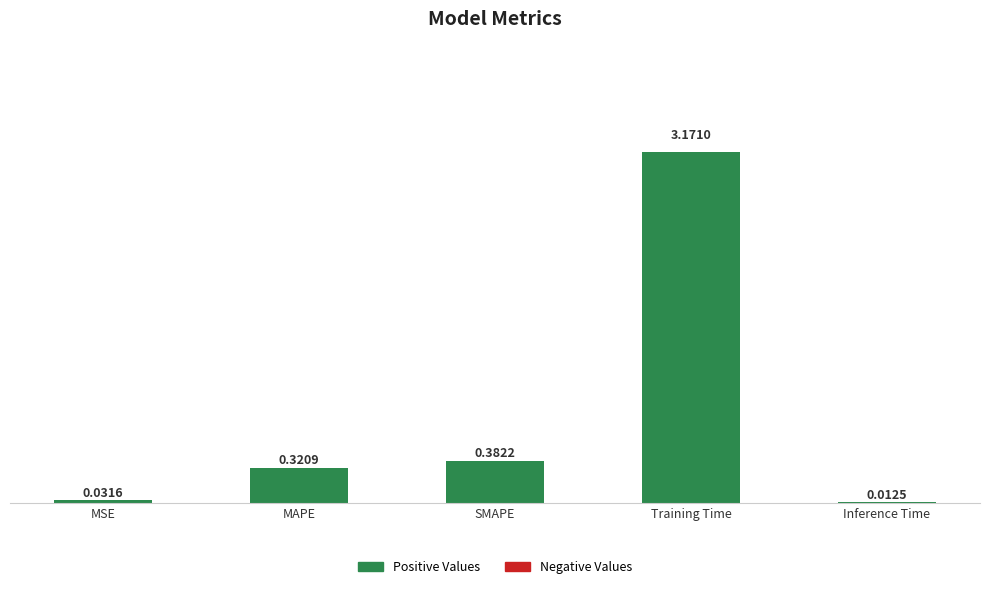

List the labels in order of value, largest first.

Training Time, SMAPE, MAPE, MSE, Inference Time